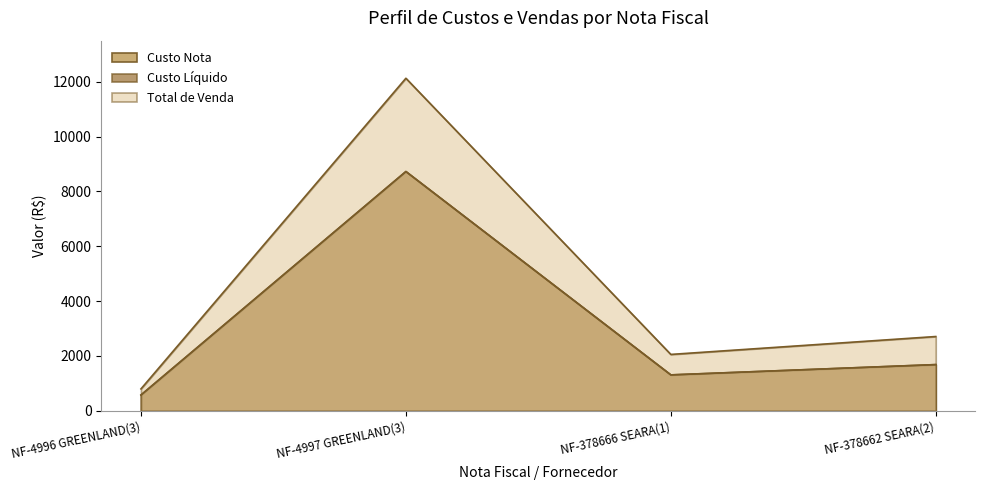

Is the value of Custo Liquido at NF-378662 SEARA(2) greater than the value of Total de Venda at NF-4997 GREENLAND(3)?

No